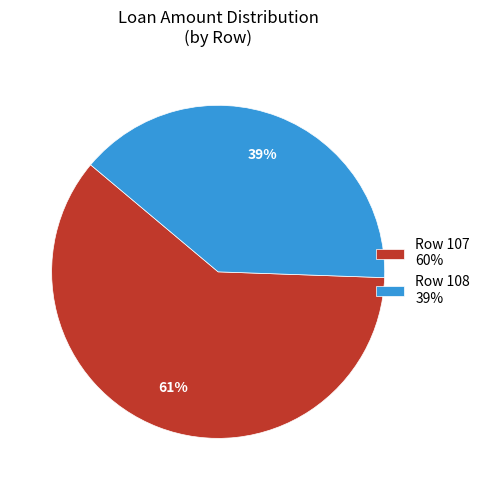

The Row 107 60% slice represents 61% of the pie. True or false?

True